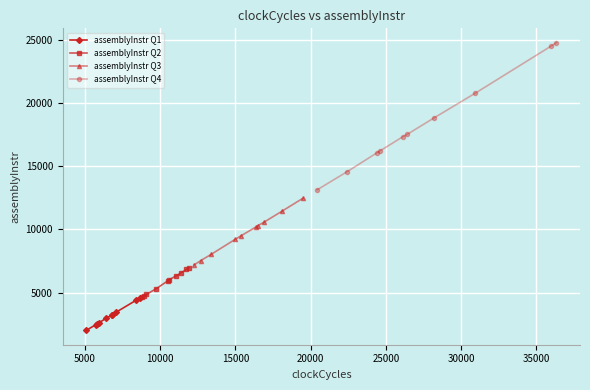

What is the lowest value of the assemblyInstr Q1 series?

2020